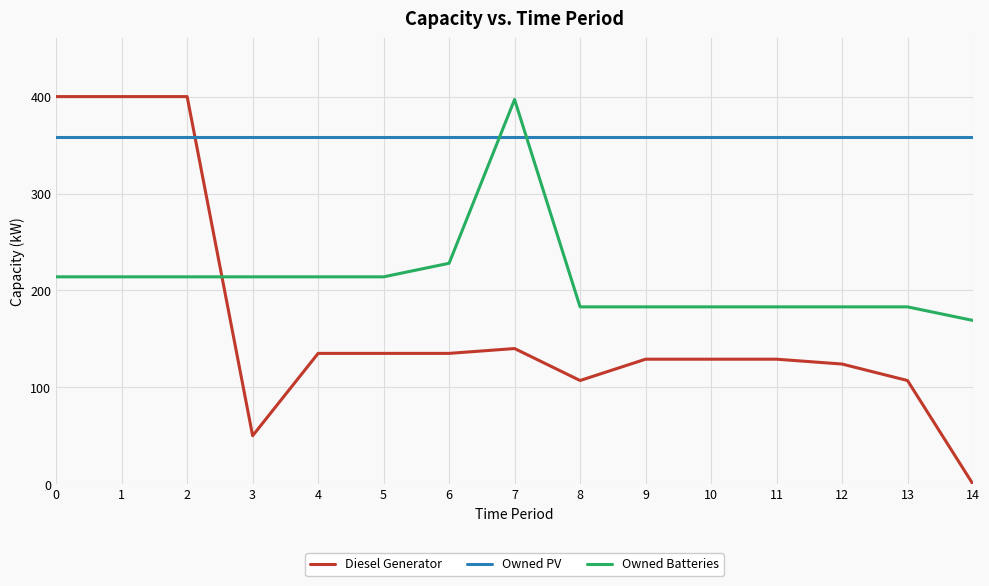

Which category has the lowest value in the Owned Batteries series?

14